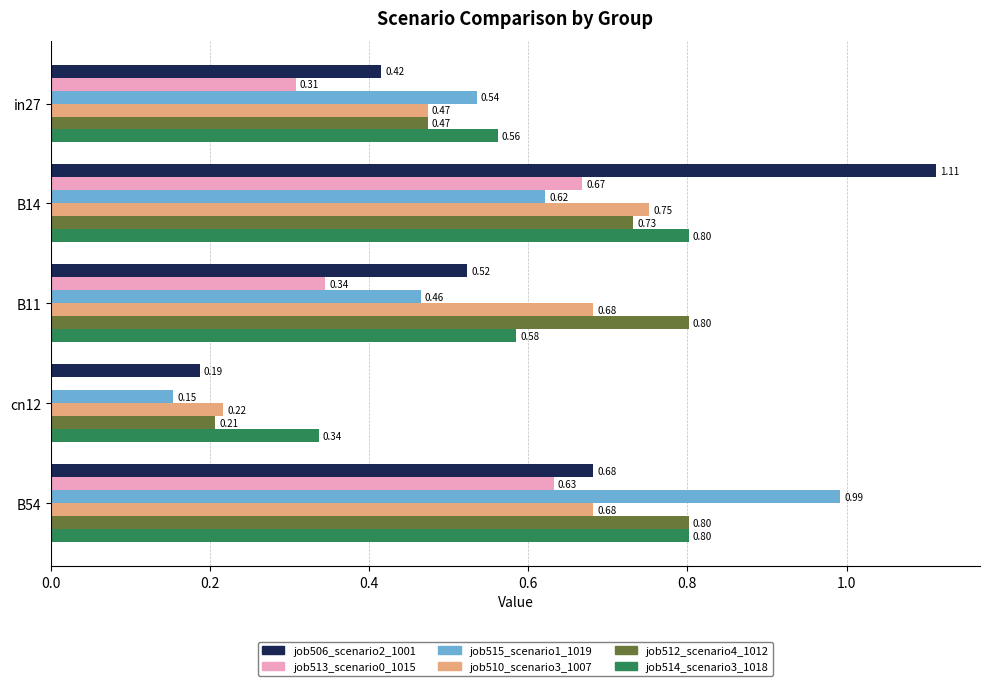

What is the sum of all job515_scenario1_1019 values?

2.8